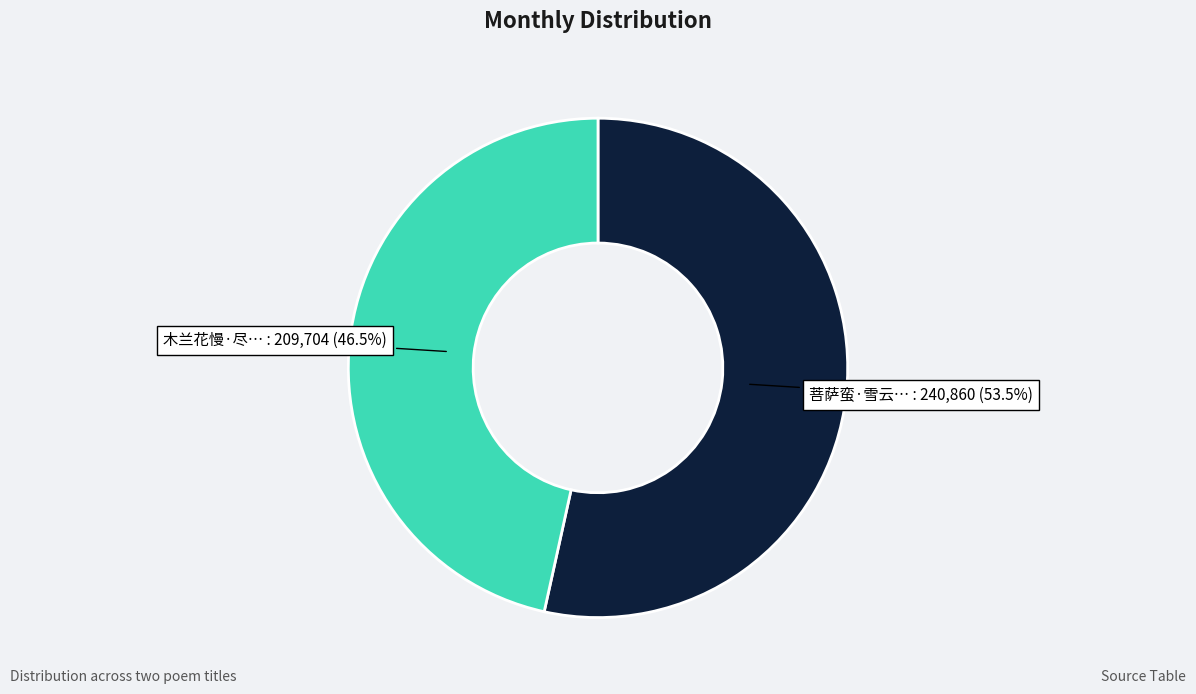

Does any single category account for the majority?

Yes